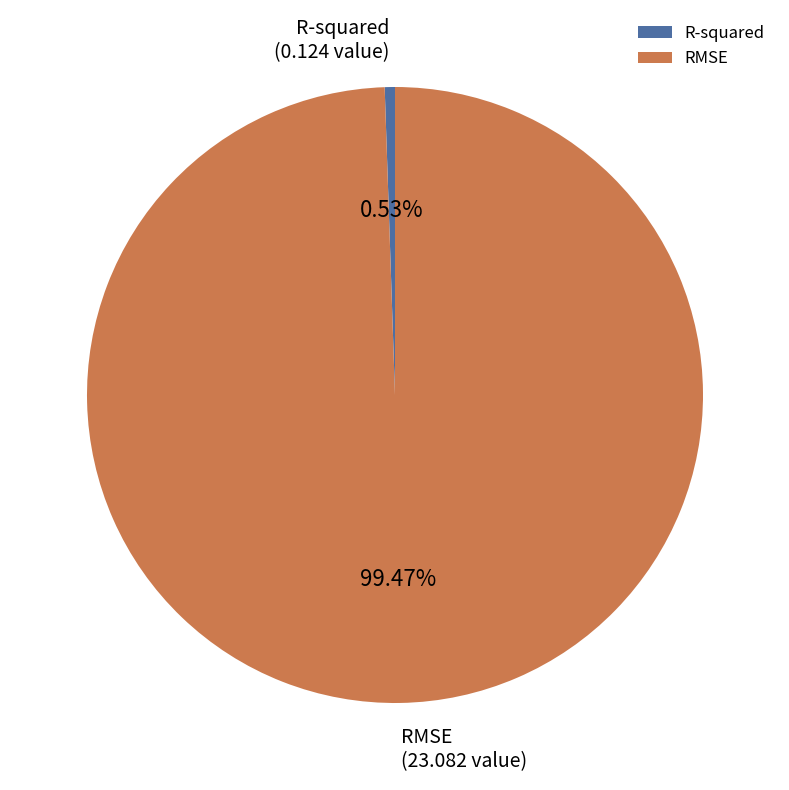

Count the number of slices in the pie.

2